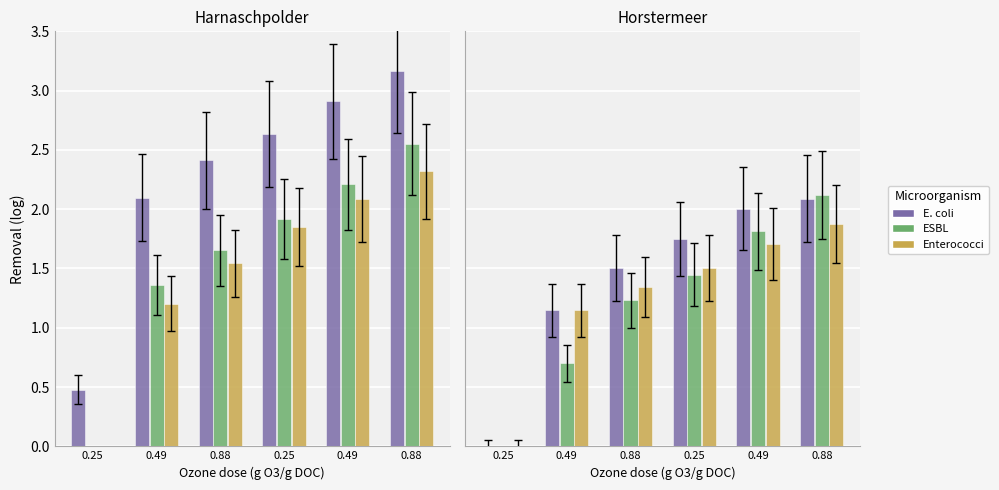

How many values in VS are above zero?

5